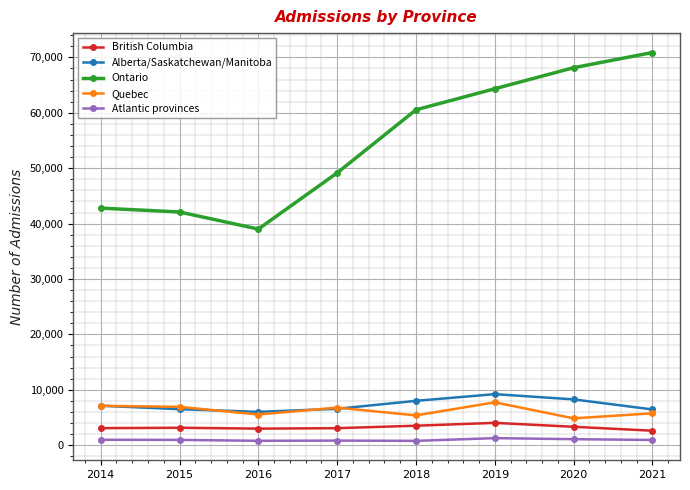

What is the spread (max minus min) of values at 2015?

41133